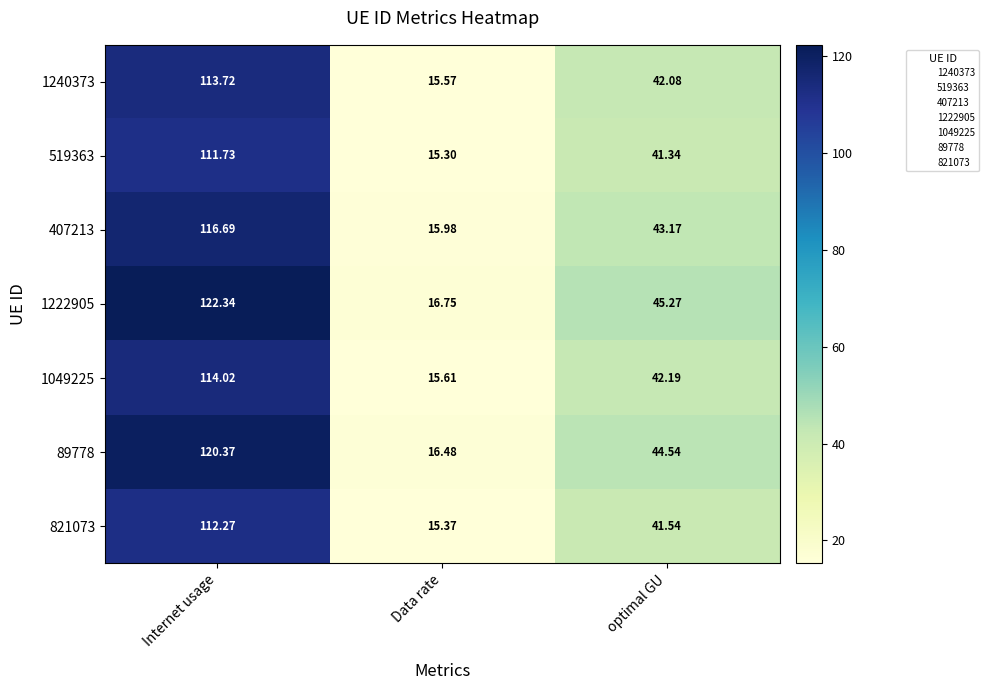

Where is 1049225 nearest to the value 64?

optimal GU